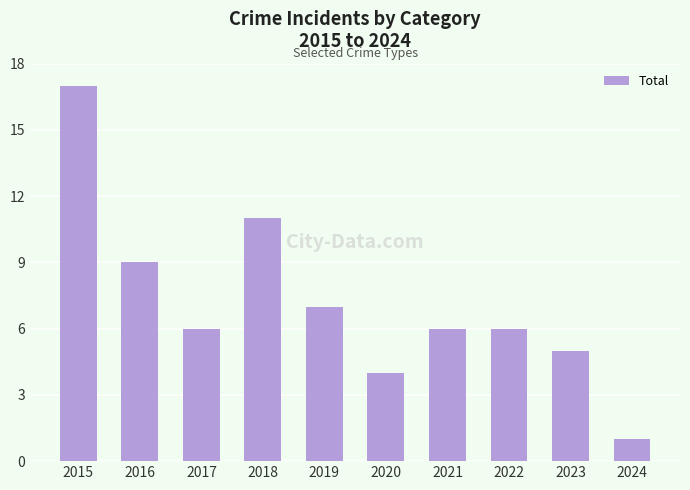

Count the number of data series in this chart.

1